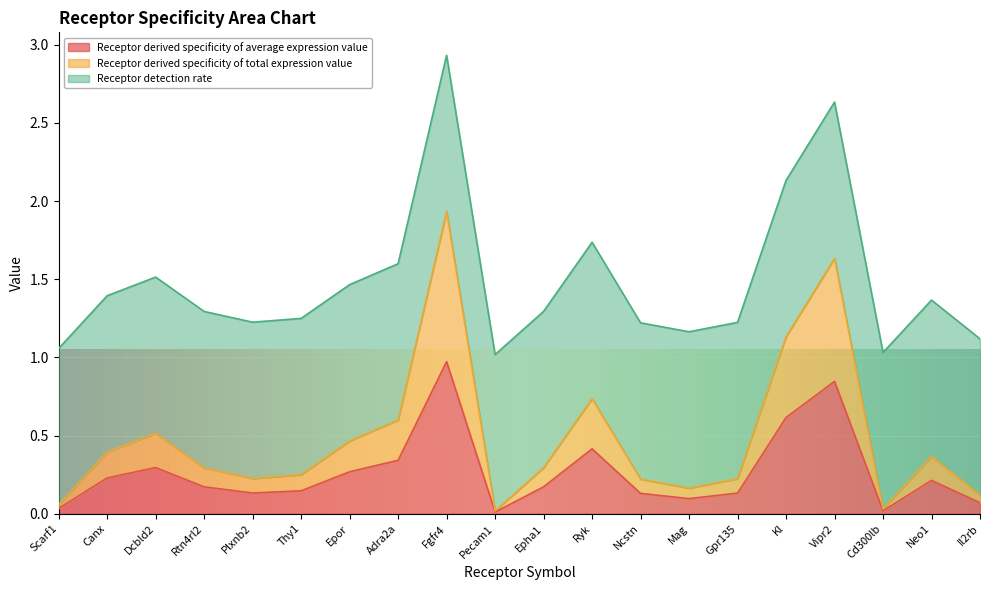

The value of Receptor derived specificity of average expression value at Ncstn is 0.1. True or false?

True